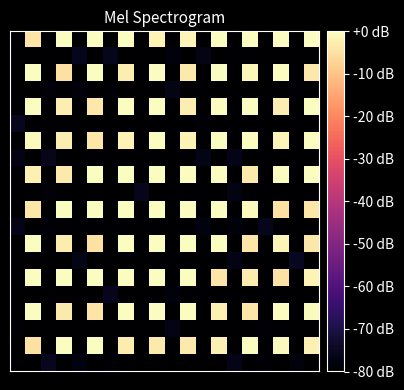

How many categories are shown in the chart?

20